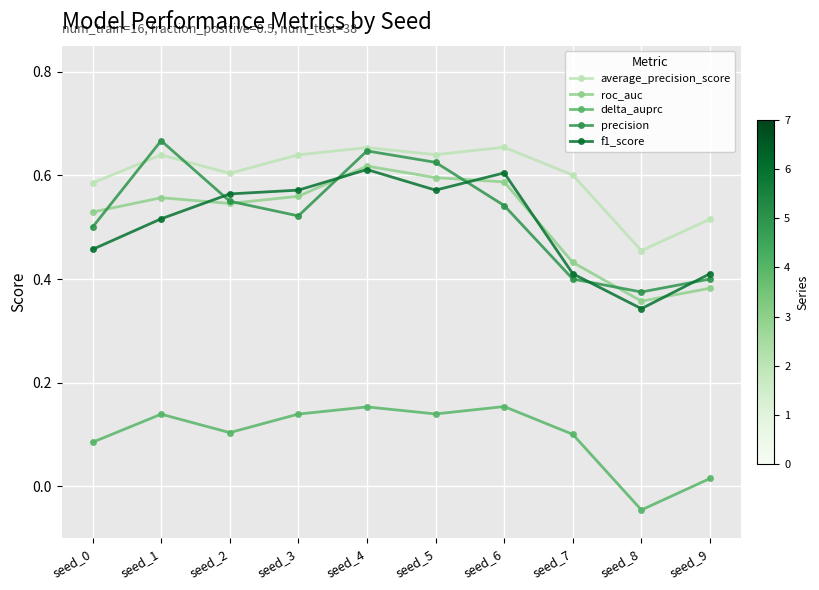

How many interior local peaks does the precision series have?

2